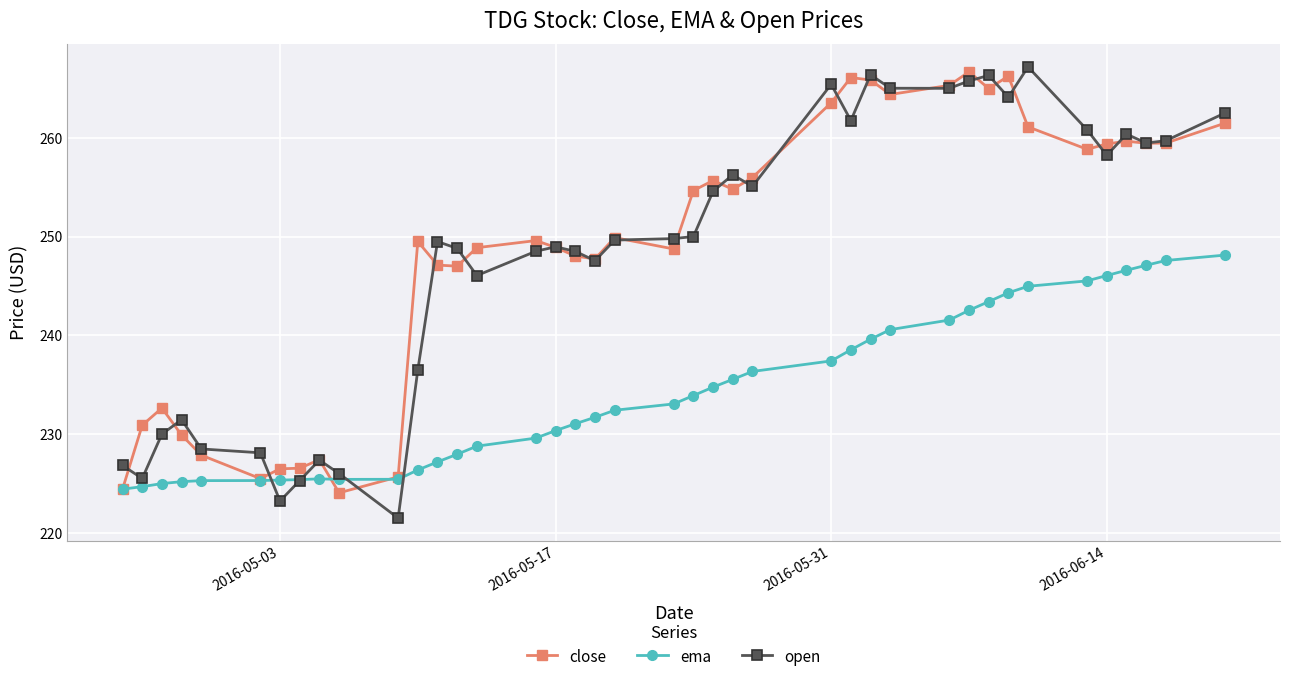

True or false: open has more than 1 interior local peaks.

True